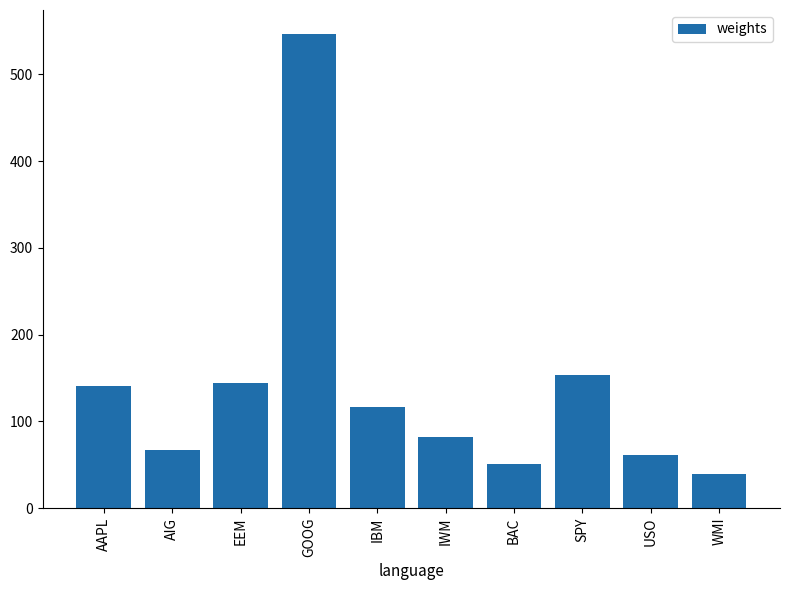

What is the difference between the values at IBM and EEM?

27.3